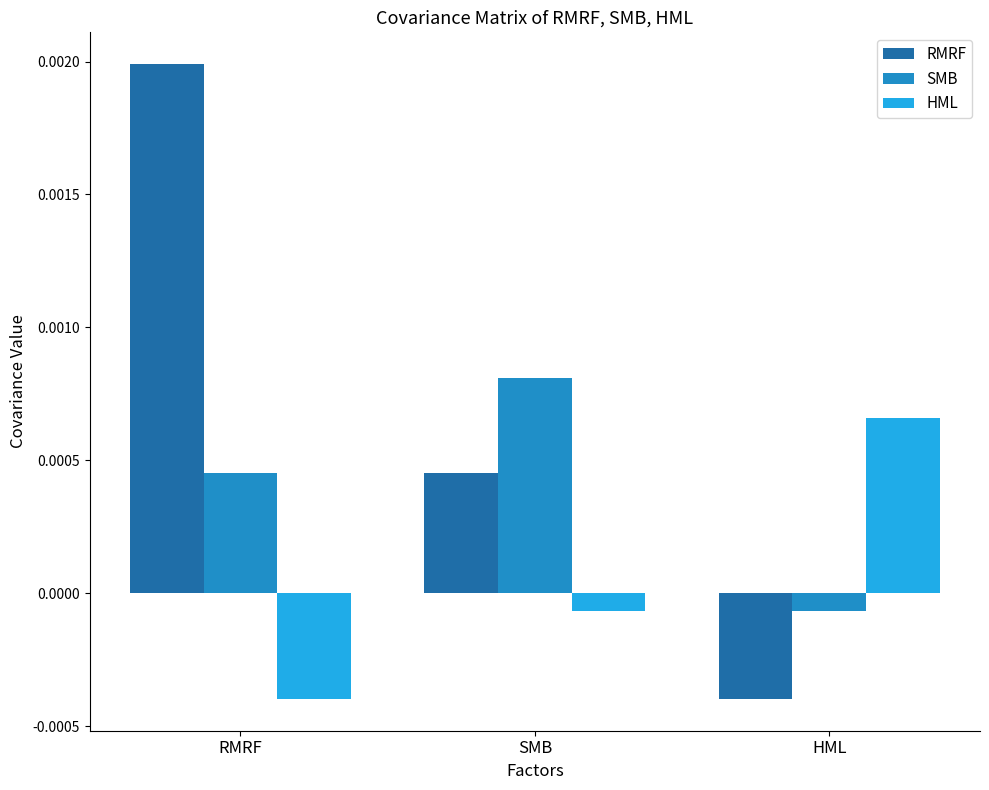

How many values in the HML series exceed 0?

1